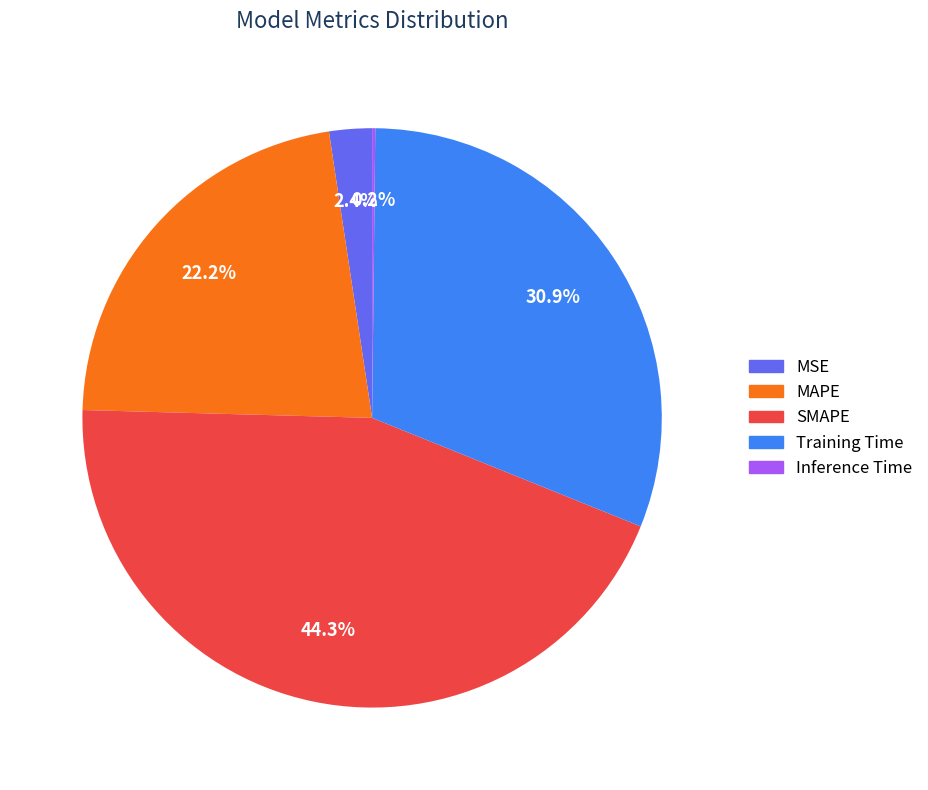

What percentage is NOT represented by SMAPE?

55.7%